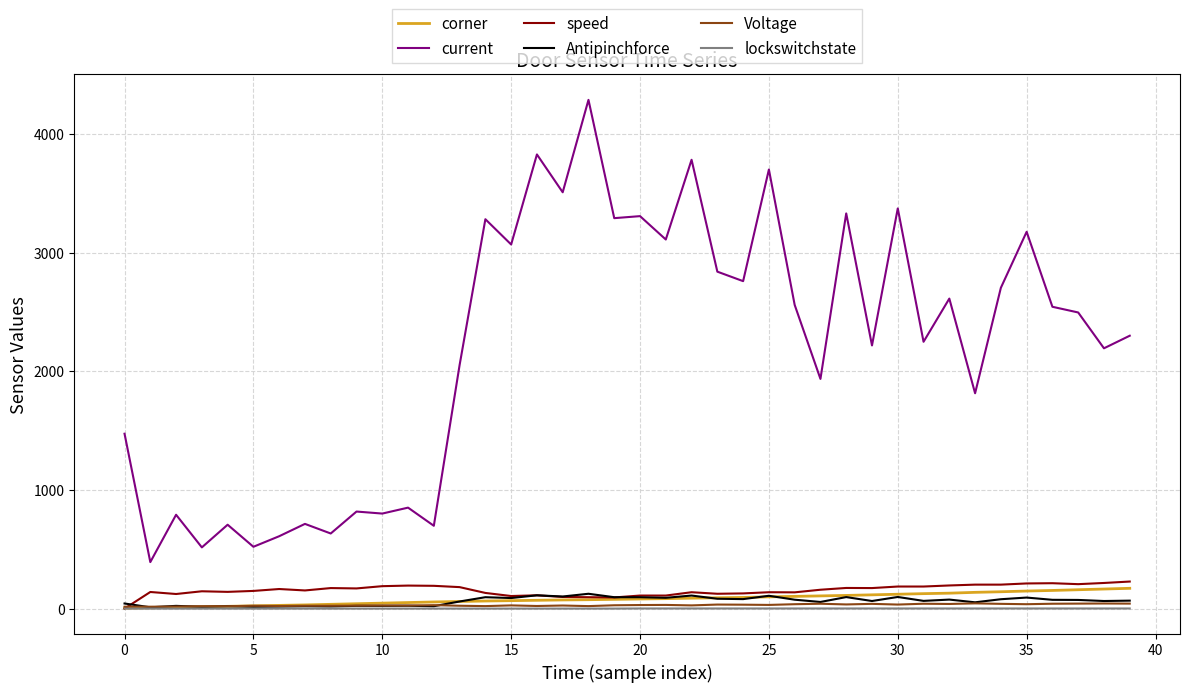

Which series has the largest total across all categories?

current